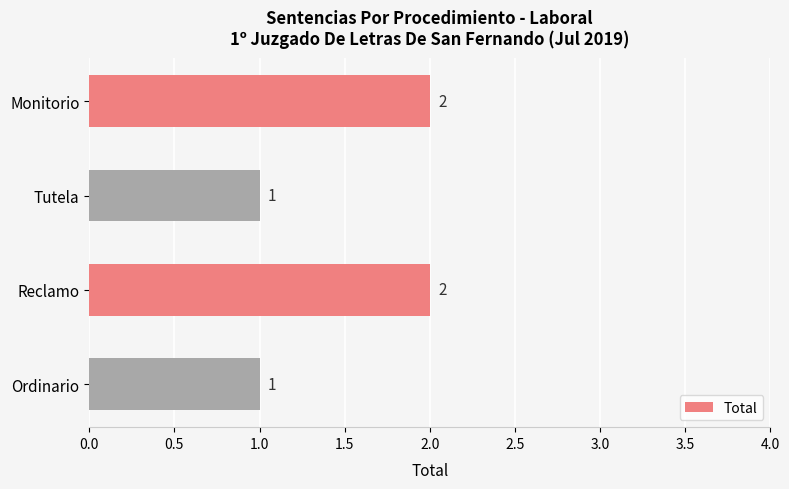

How many values are between 1 and 2?

4